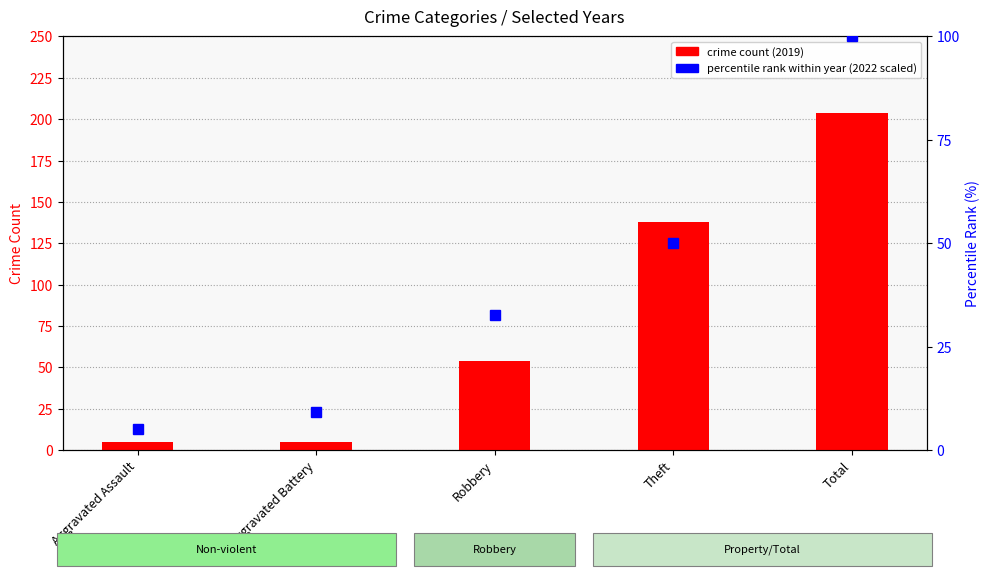

Reading left to right, extract all data points from this chart.

crime count (2019): Aggravated Assault=5.0	Aggravated Battery=5.0	Robbery=54.0	Theft=138.0	Total=204.0
percentile rank (2022 scaled): Aggravated Assault=5.1	Aggravated Battery=9.2	Robbery=32.7	Theft=50.0	Total=100.0